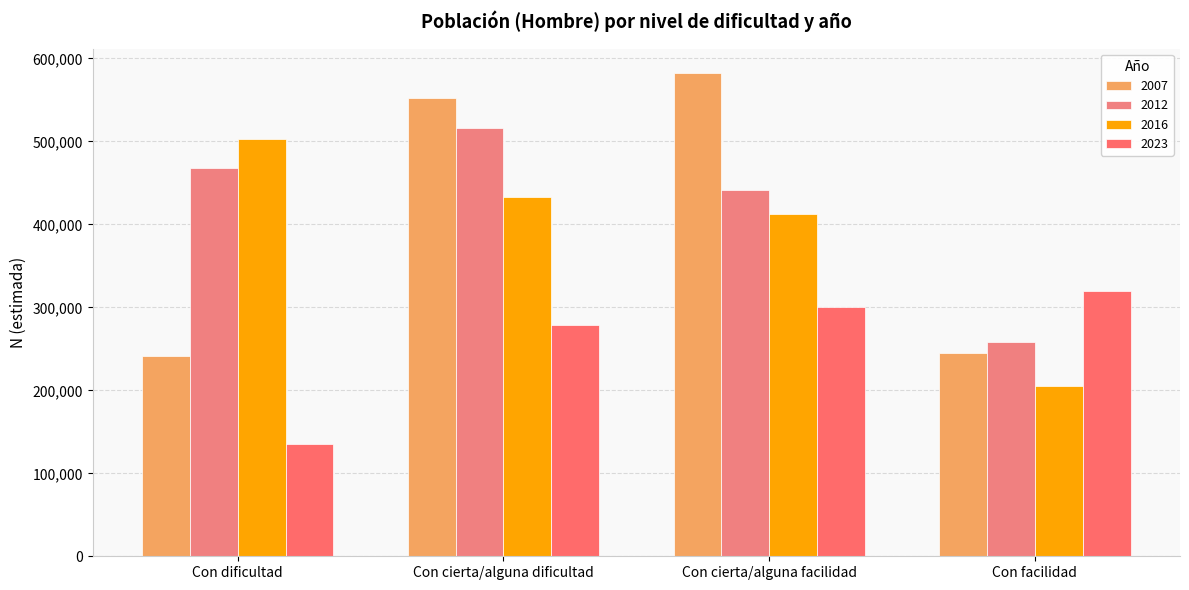

How many bars are there in total?

16